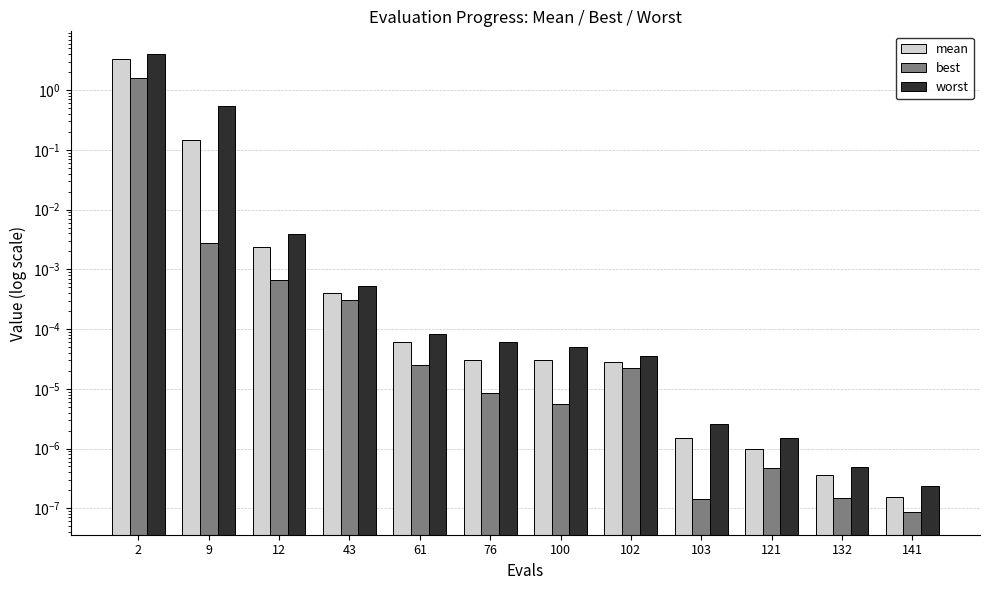

What is the difference between the best values at 102 and 2?

1.6